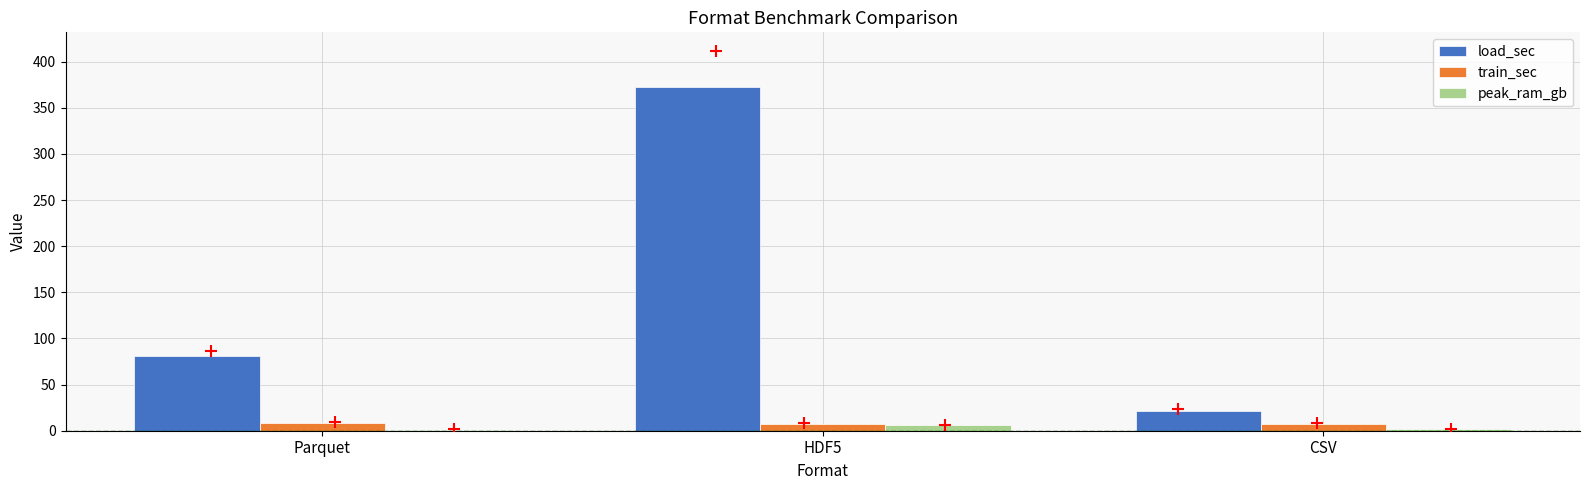

Which label corresponds to the largest value in the chart?

HDF5